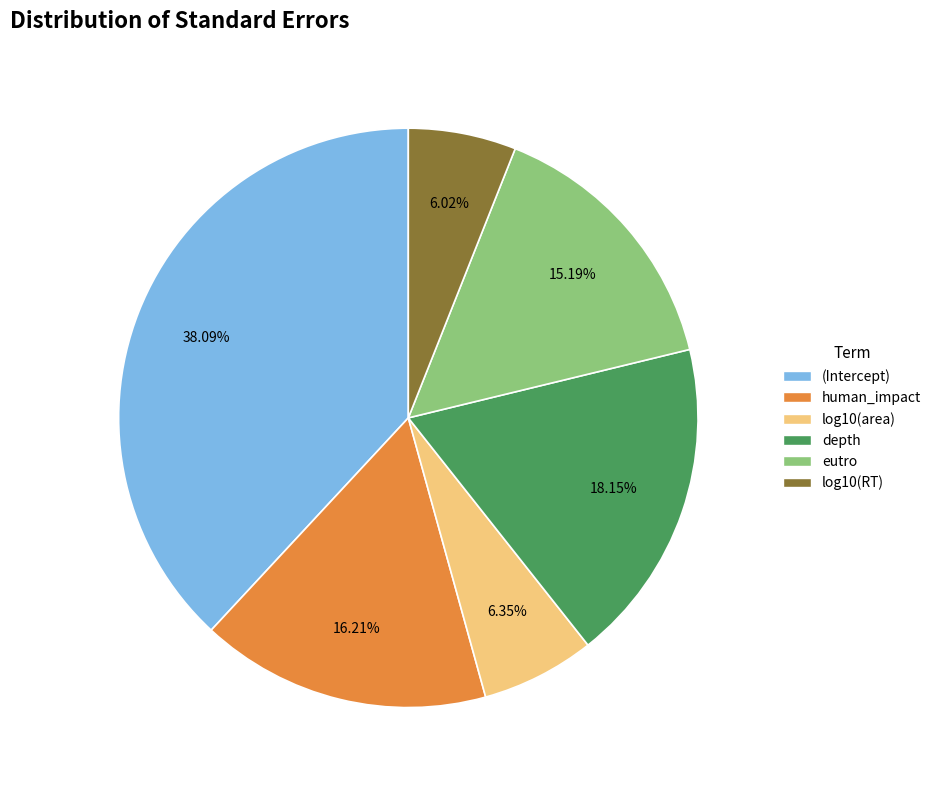

Combined, what portion of the pie is eutro and depth?

33.3%